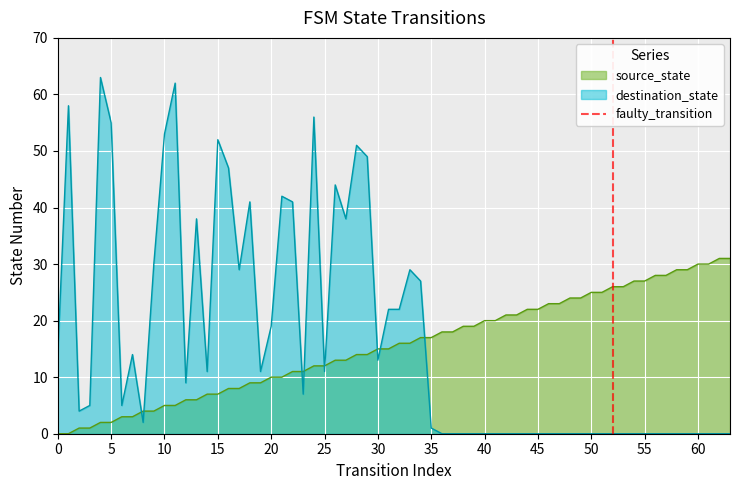

After their last crossing, which series has the higher values: source_state or destination_state?

source_state